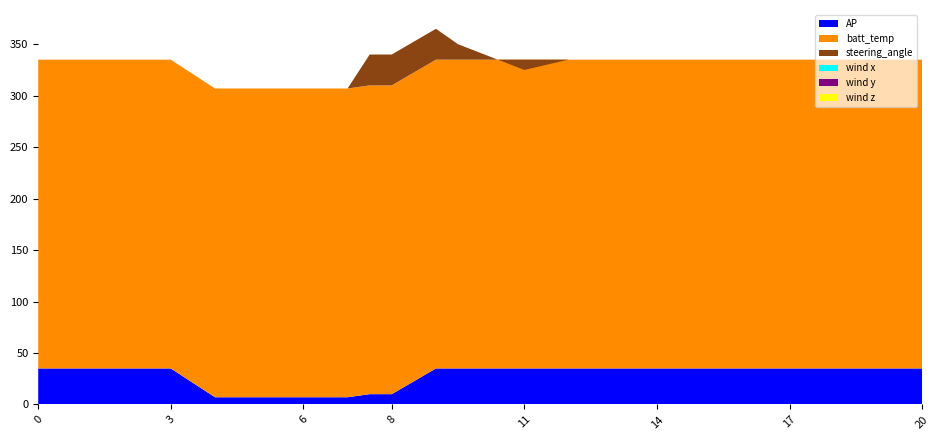

Reading left to right, transcribe all the data shown in this chart.

AP: 35	35	35	35	7	7	7	7	10	10	35	35	35	35	35	35	35	35	35	35	35	35
batt_temp: 300	300	300	300	300	300	300	300	300	300	300	300	300	300	300	300	300	300	300	300	300	300
steering_angle: 0	0	0	0	0	0	0	0	30	30	30	15	-10	0	0	0	0	0	0	0	0	0
wind x: 0	0	0	0	0	0	0	0	0	0	0	0	0	0	0	0	0	0	0	0	0	0
wind y: 0	0	0	0	0	0	0	0	0	0	0	0	0	0	0	0	0	0	0	0	0	0
wind z: 0	0	0	0	0	0	0	0	0	0	0	0	0	0	0	0	0	0	0	0	0	0